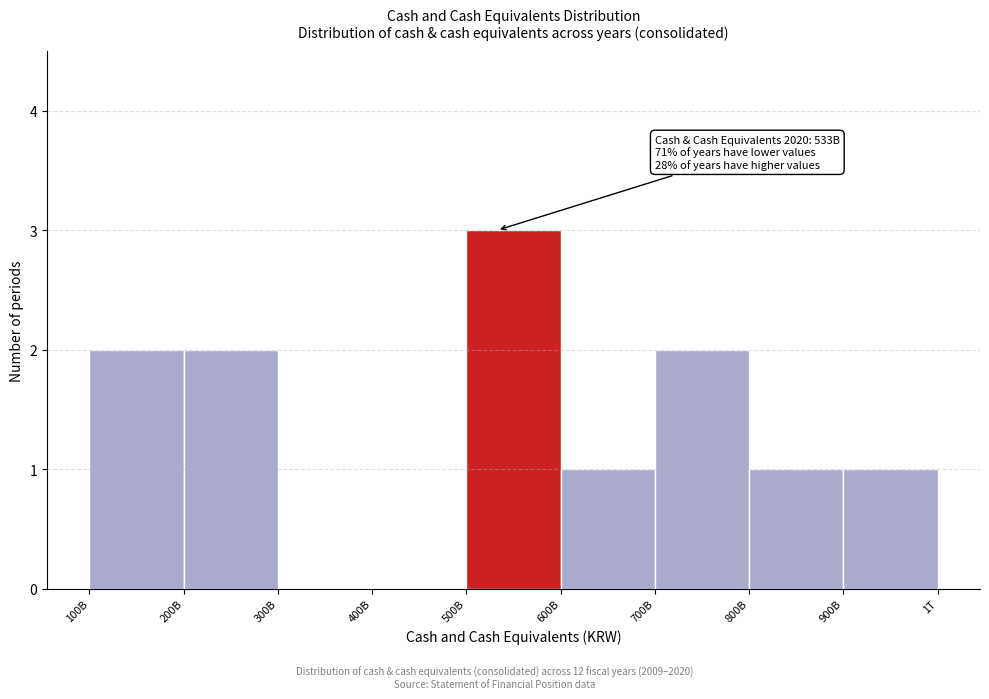

Reading left to right, extract all data points from this chart.

100B=2	200B=2	300B=0	400B=0	500B=3	600B=1	700B=2	800B=1	900B=1